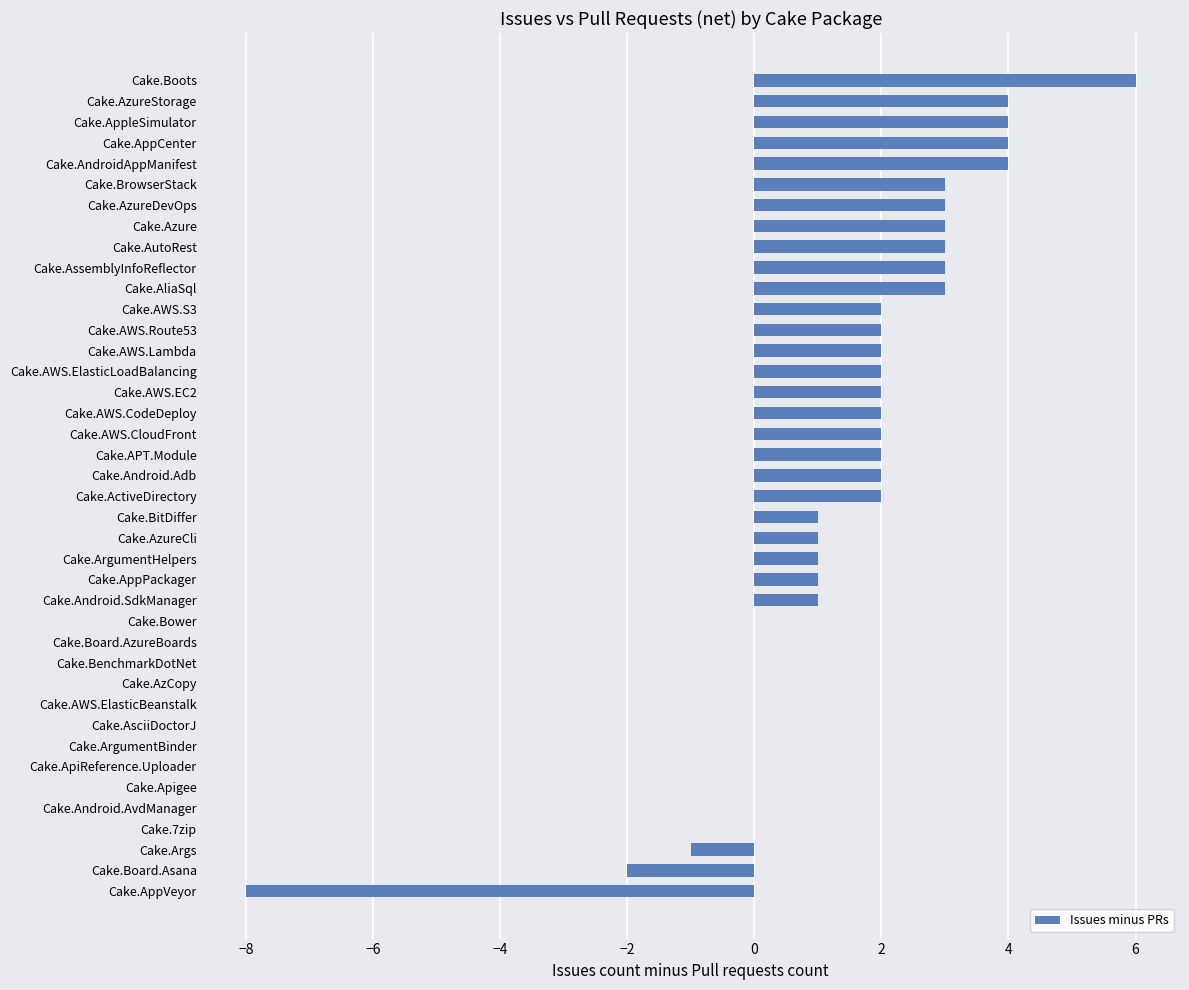

True or false: the data shows 3 at Cake.AWS.ElasticLoadBalancing.

False